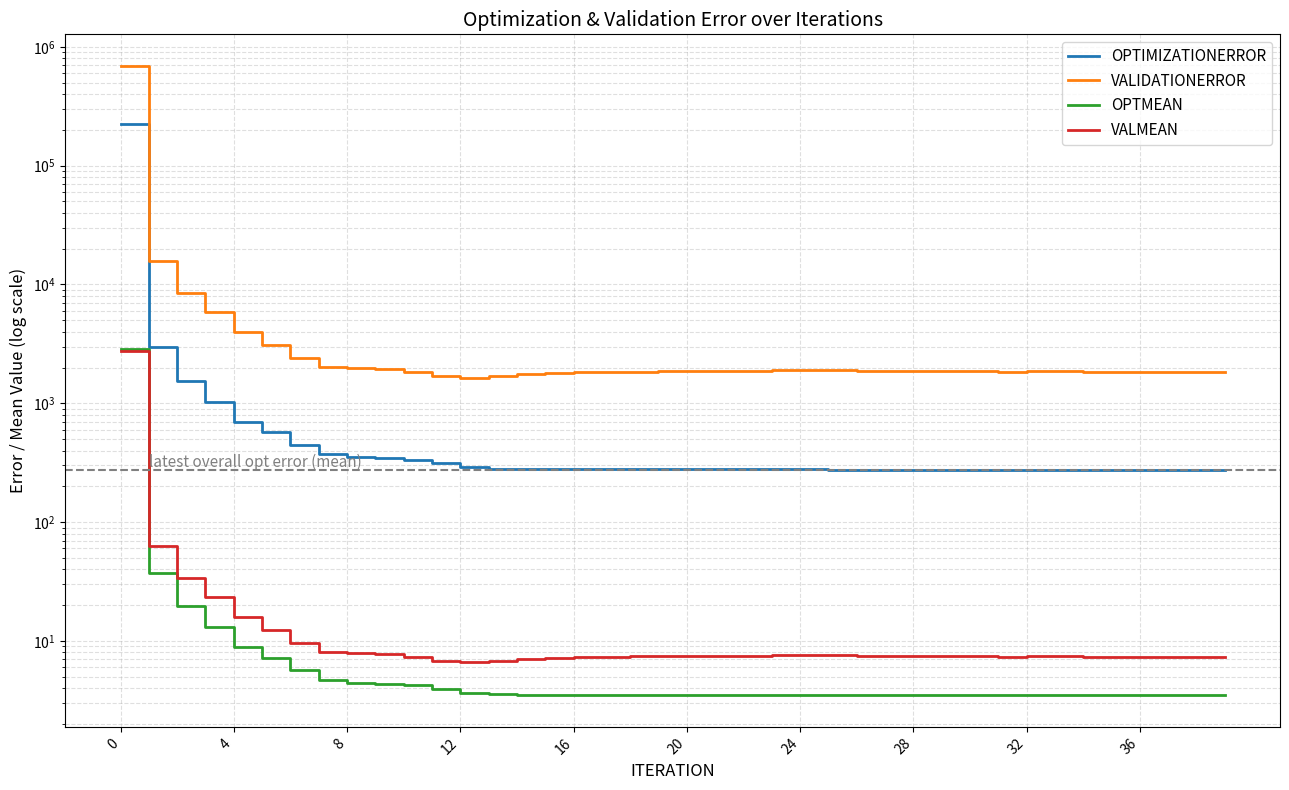

True or false: VALIDATIONERROR and OPTIMIZATIONERROR intersect in this chart.

False